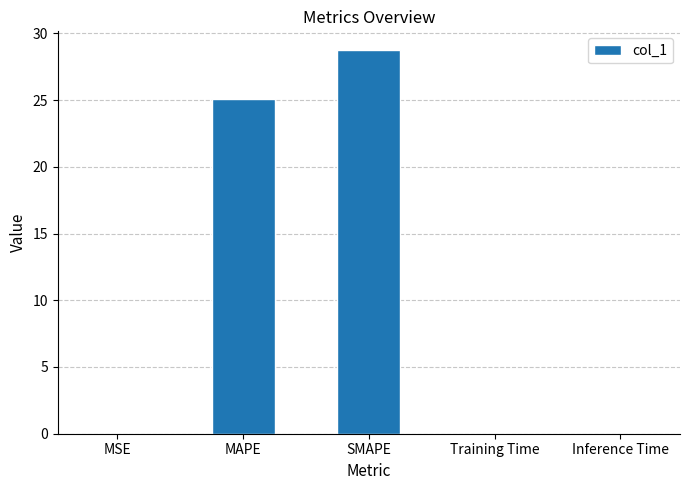

Where is the data nearest to the value 14?

MAPE